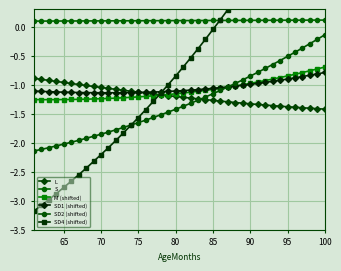

Reading left to right, what are all the values shown in this chart?

L: -0.9	-0.9	-0.9	-0.9	-1.0	-1.0	-1.0	-1.0	-1.0	-1.0	-1.1	-1.1	-1.1	-1.1	-1.1	-1.1	-1.2	-1.2	-1.2	-1.2	-1.2	-1.2	-1.2	-1.3	-1.3	-1.3	-1.3	-1.3	-1.3	-1.3	-1.3	-1.3	-1.4	-1.4	-1.4	-1.4	-1.4	-1.4	-1.4	-1.4
S: 0.1	0.1	0.1	0.1	0.1	0.1	0.1	0.1	0.1	0.1	0.1	0.1	0.1	0.1	0.1	0.1	0.1	0.1	0.1	0.1	0.1	0.1	0.1	0.1	0.1	0.1	0.1	0.1	0.1	0.1	0.1	0.1	0.1	0.1	0.1	0.1	0.1	0.1	0.1	0.1
M (shifted): -1.3	-1.3	-1.3	-1.3	-1.3	-1.3	-1.3	-1.2	-1.2	-1.2	-1.2	-1.2	-1.2	-1.2	-1.2	-1.2	-1.2	-1.2	-1.2	-1.2	-1.1	-1.1	-1.1	-1.1	-1.1	-1.1	-1.0	-1.0	-1.0	-1.0	-1.0	-0.9	-0.9	-0.9	-0.8	-0.8	-0.8	-0.8	-0.7	-0.7
SD1 (shifted): -1.1	-1.1	-1.1	-1.1	-1.1	-1.1	-1.1	-1.1	-1.1	-1.1	-1.1	-1.1	-1.1	-1.1	-1.1	-1.1	-1.1	-1.1	-1.1	-1.1	-1.1	-1.1	-1.1	-1.1	-1.1	-1.1	-1.0	-1.0	-1.0	-1.0	-1.0	-1.0	-0.9	-0.9	-0.9	-0.9	-0.9	-0.8	-0.8	-0.8
SD2 (shifted): -2.1	-2.1	-2.1	-2.1	-2.0	-2.0	-2.0	-1.9	-1.9	-1.9	-1.8	-1.8	-1.7	-1.7	-1.7	-1.6	-1.6	-1.5	-1.5	-1.4	-1.4	-1.3	-1.3	-1.2	-1.2	-1.1	-1.0	-1.0	-0.9	-0.9	-0.8	-0.7	-0.7	-0.6	-0.5	-0.4	-0.4	-0.3	-0.2	-0.1
SD4 (shifted): -3.2	-3.1	-3.0	-2.9	-2.8	-2.7	-2.6	-2.4	-2.3	-2.2	-2.1	-2.0	-1.8	-1.7	-1.6	-1.4	-1.3	-1.1	-1.0	-0.9	-0.7	-0.5	-0.4	-0.2	-0.0	0.1	0.3	0.5	0.7	0.8	1.0	1.2	1.4	1.6	1.8	2.0	2.2	2.4	2.6	2.8